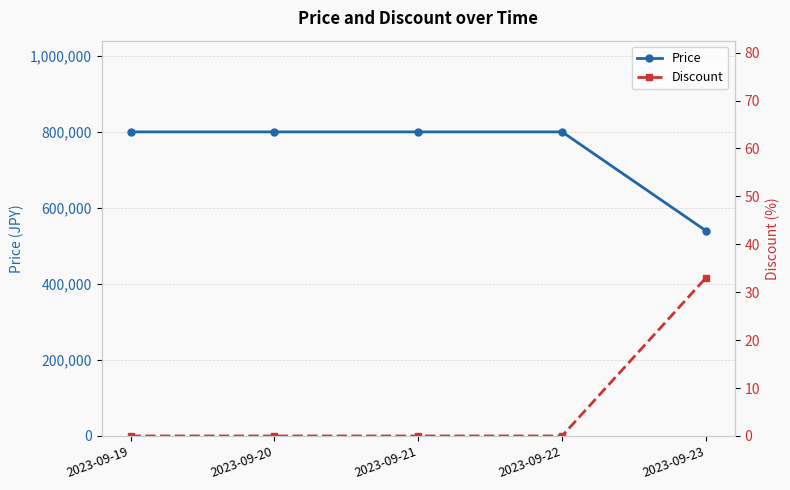

What is the difference between the second highest and minimum values in the Price series?

260000